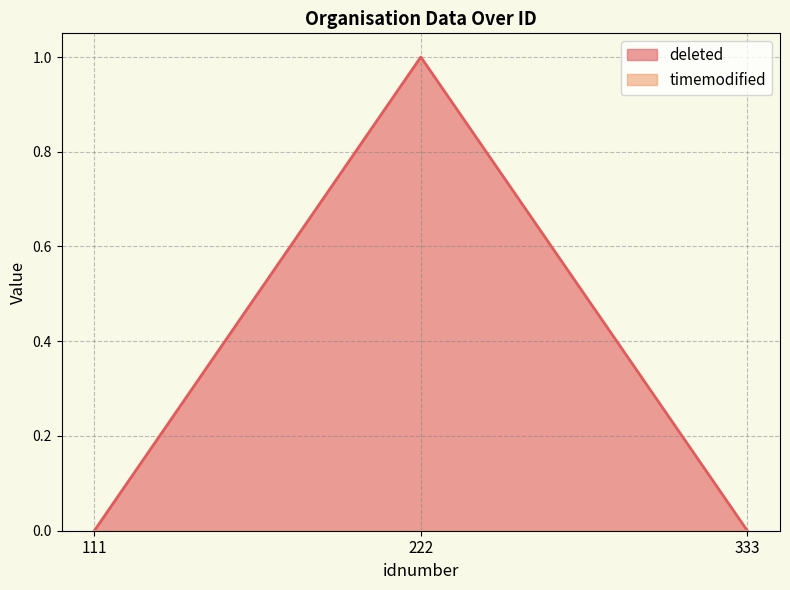

Between 111 and 222, which is larger?

222